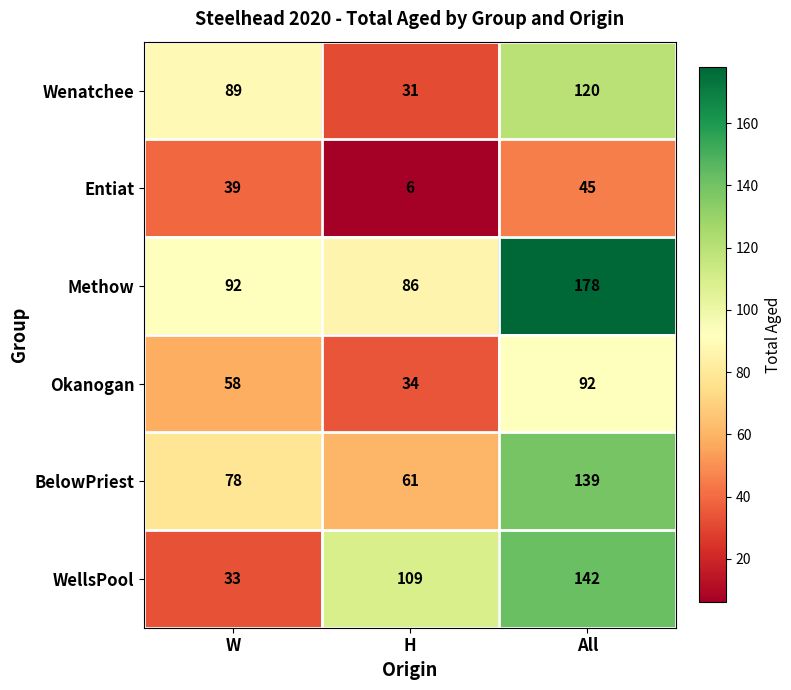

Reading left to right, transcribe all the data shown in this chart.

Wenatchee: 89	31	120
Entiat: 39	6	45
Methow: 92	86	178
Okanogan: 58	34	92
BelowPriest: 78	61	139
WellsPool: 33	109	142